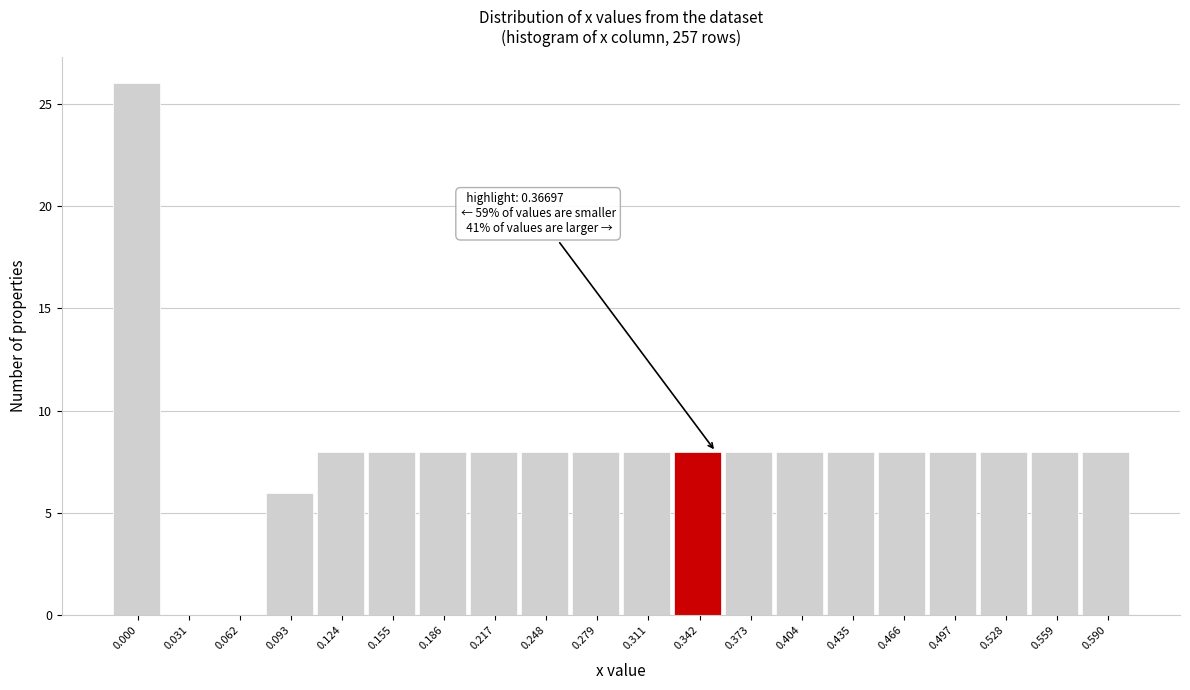

Reading right to left, what are all the values shown in this chart?

0.590=8	0.559=8	0.528=8	0.497=8	0.466=8	0.435=8	0.404=8	0.373=8	0.342=8	0.311=8	0.279=8	0.248=8	0.217=8	0.186=8	0.155=8	0.124=8	0.093=6	0.062=0	0.031=0	0.000=26